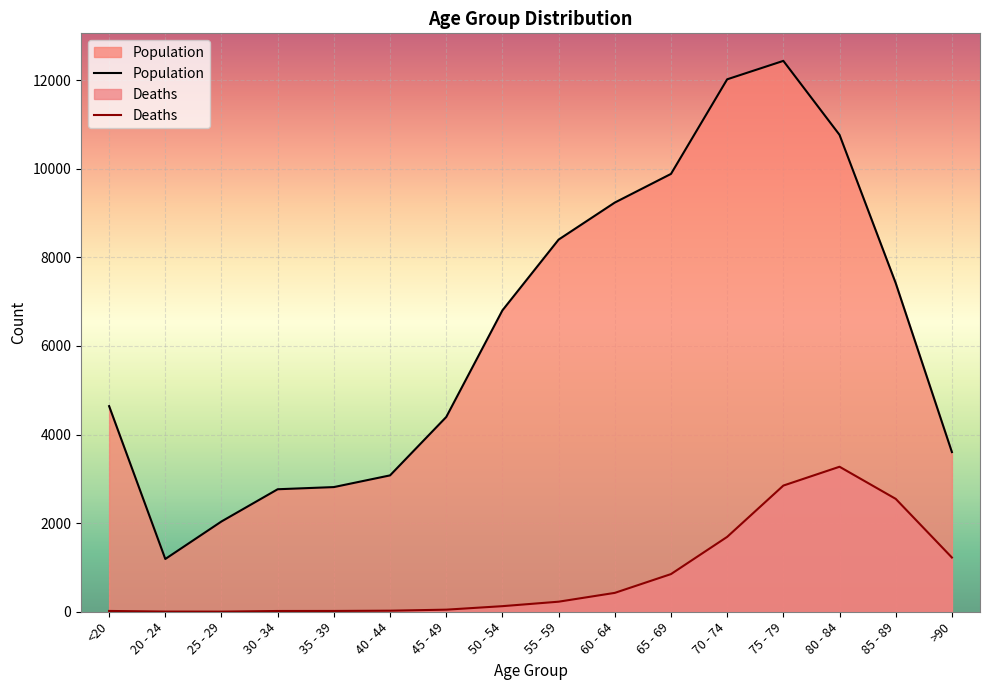

What is the difference between the Population values at 35 - 39 and 25 - 29?

776